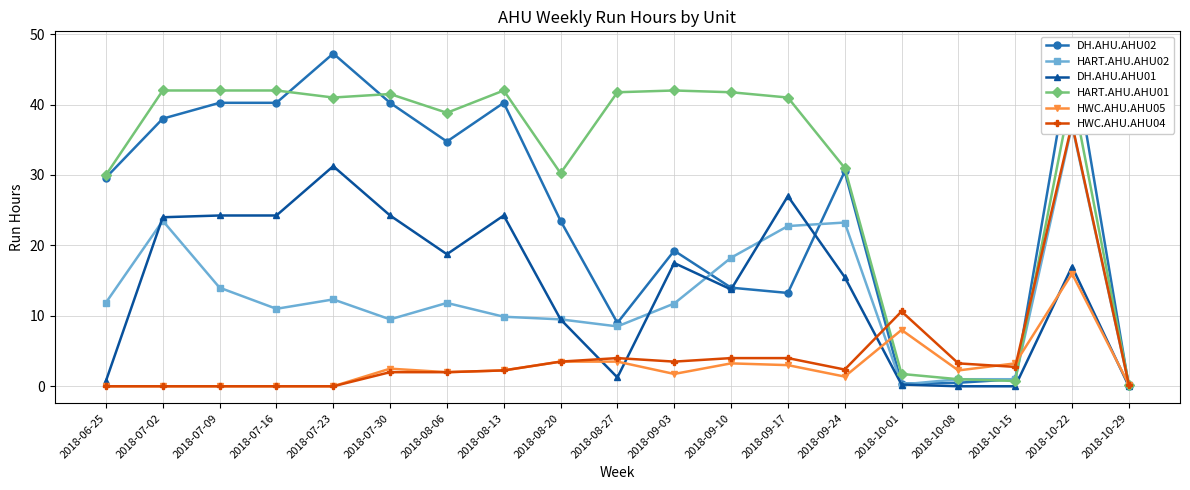

What is the average value of the DH.AHU.AHU01 series?

14.4